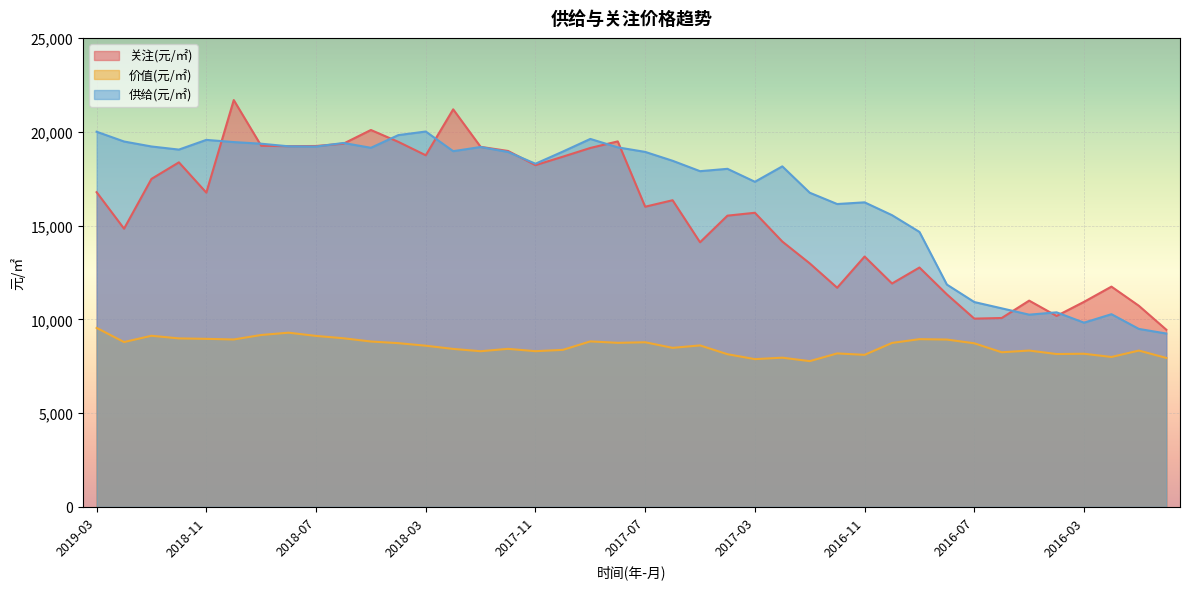

What is the sum of all 价值(元/㎡) values?

342785